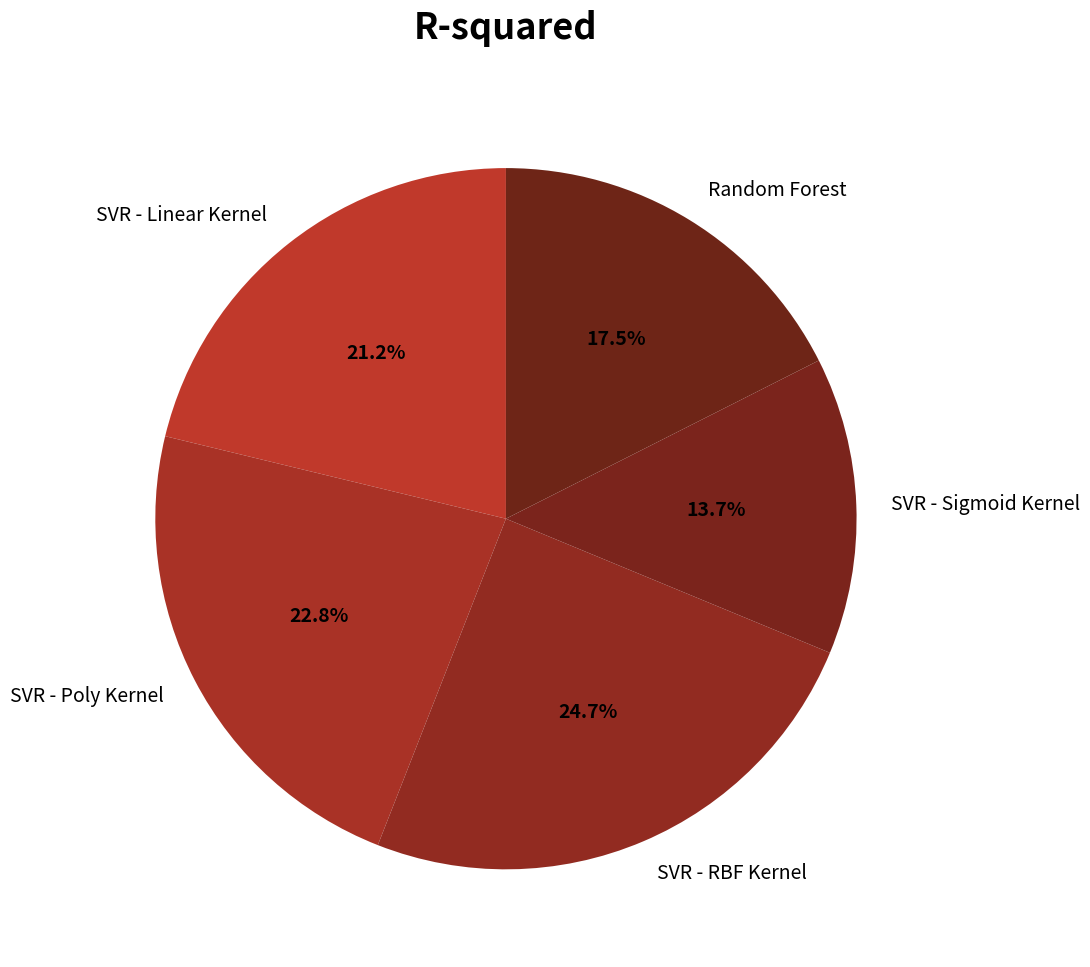

Which has a higher value, SVR - RBF Kernel or SVR - Poly Kernel?

SVR - RBF Kernel